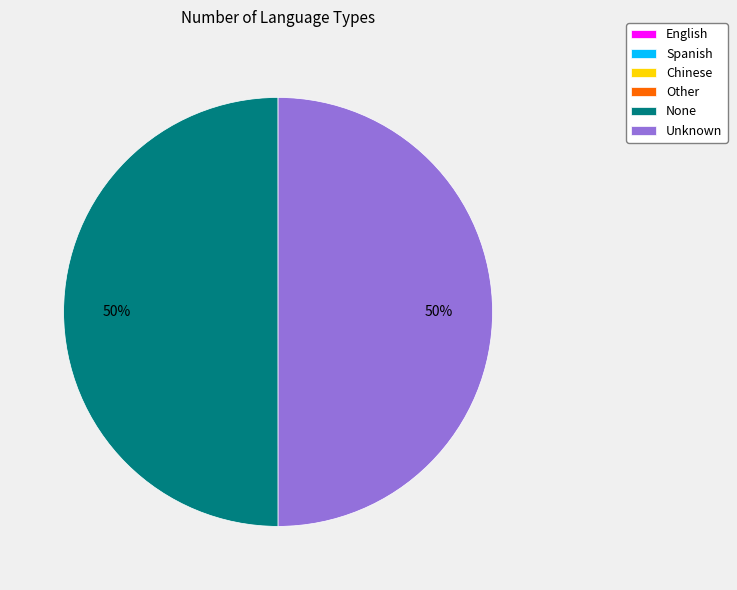

To the nearest percent, what is the average slice percentage?

17%